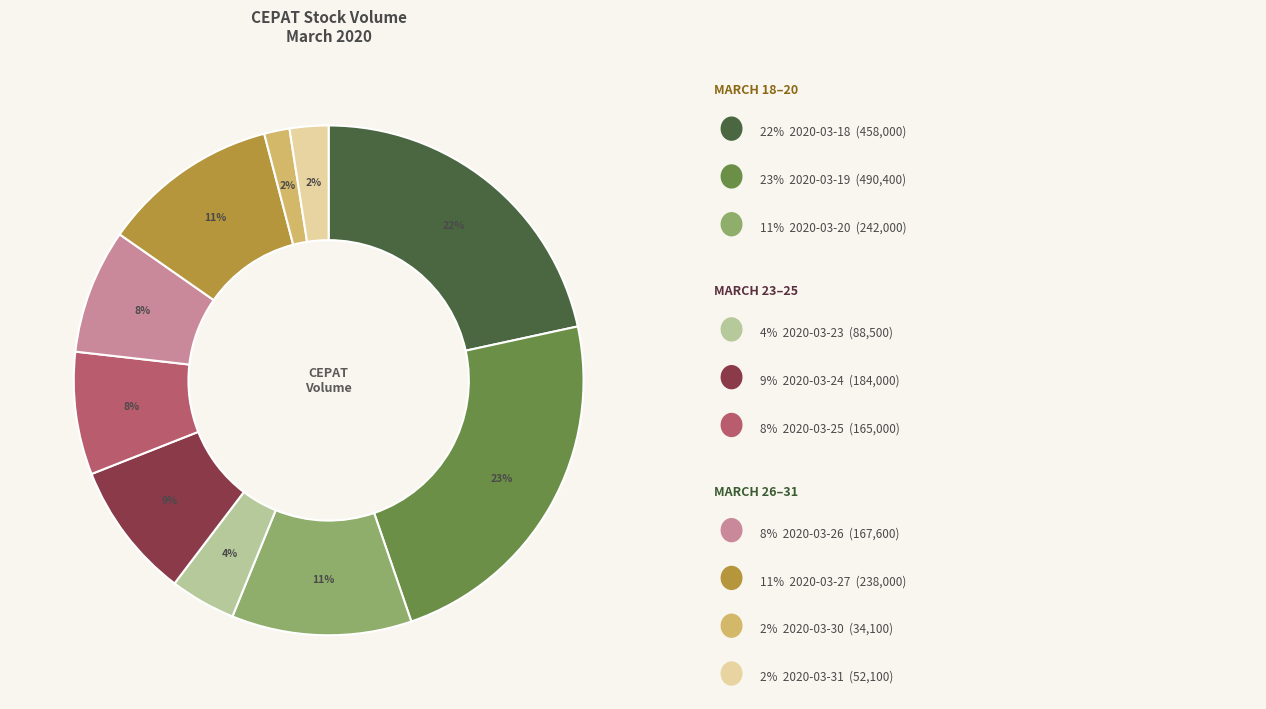

Count the number of slices in the pie.

10